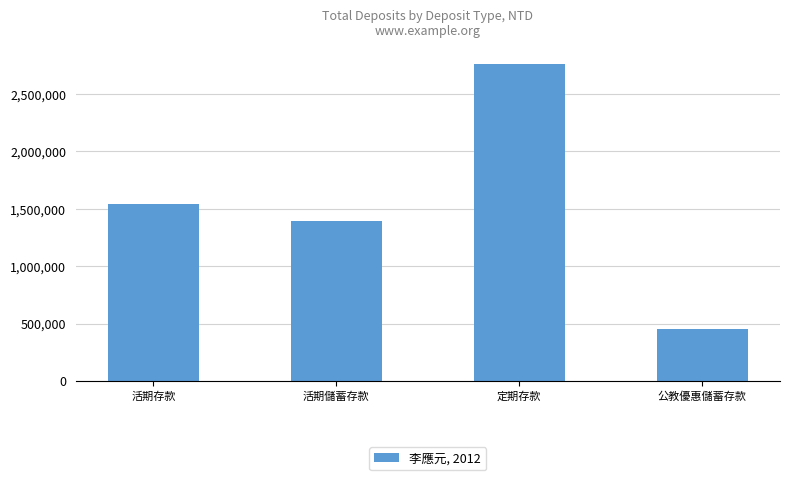

What is the change in value from 活期儲蓄存款 to 定期存款?

+1367209